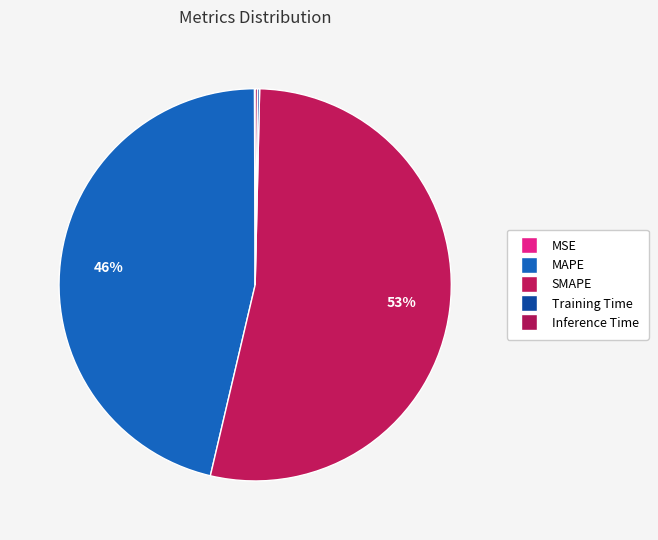

Rank the categories by value from highest to lowest.

SMAPE, MAPE, Inference Time, Training Time, MSE